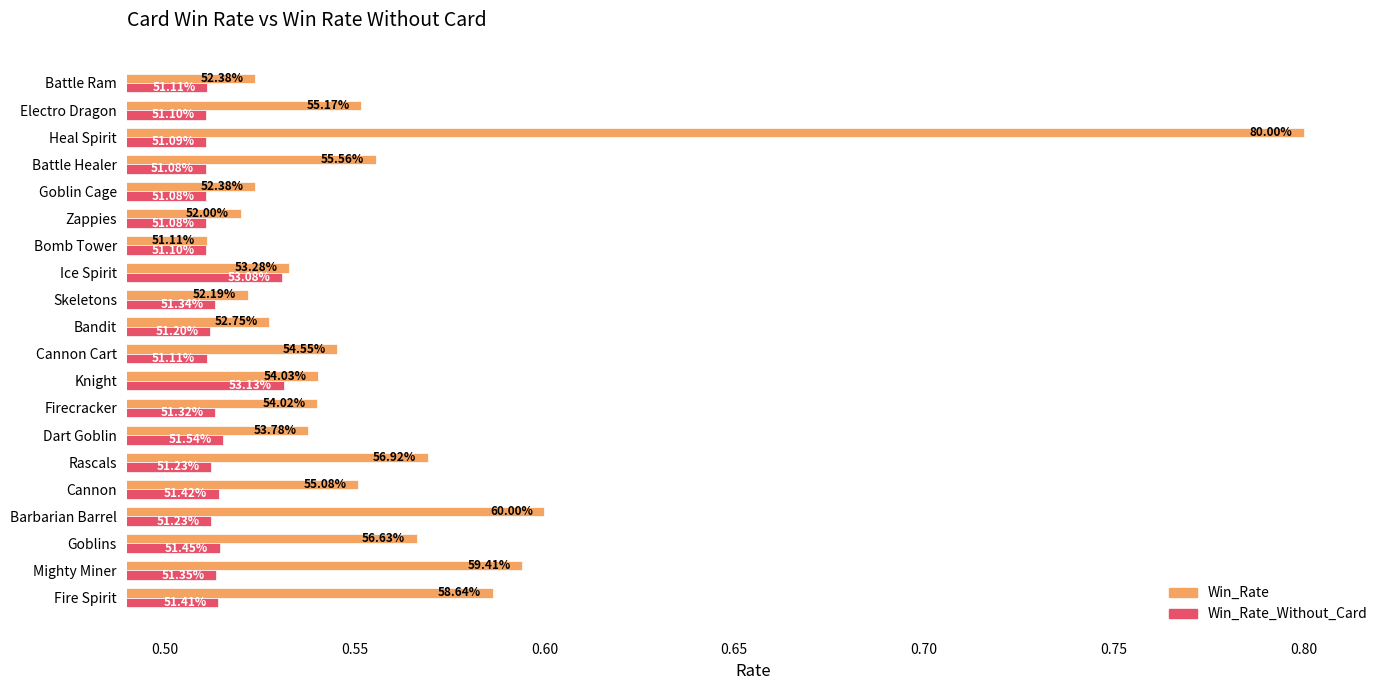

What position from the left is Cannon Cart?

10